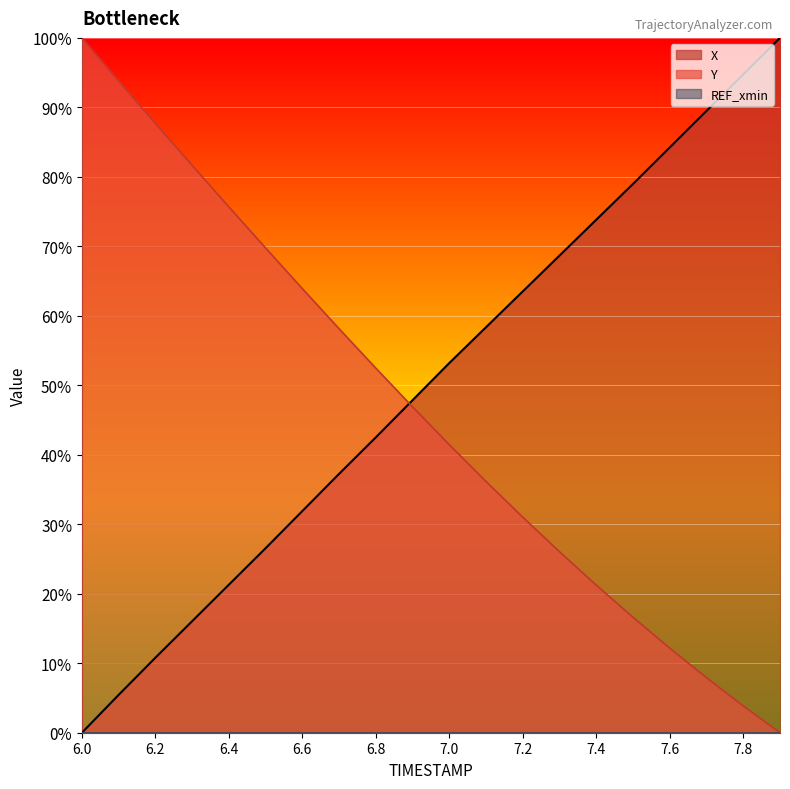

True or false: X and Y cross at least once.

True